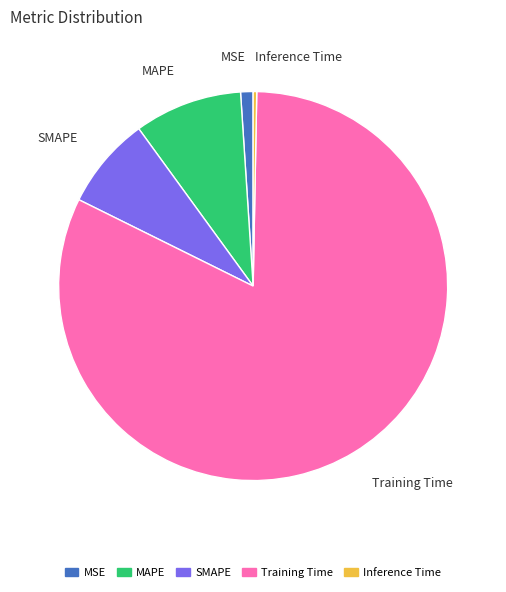

Is the sum of Inference Time and MSE greater than half?

No